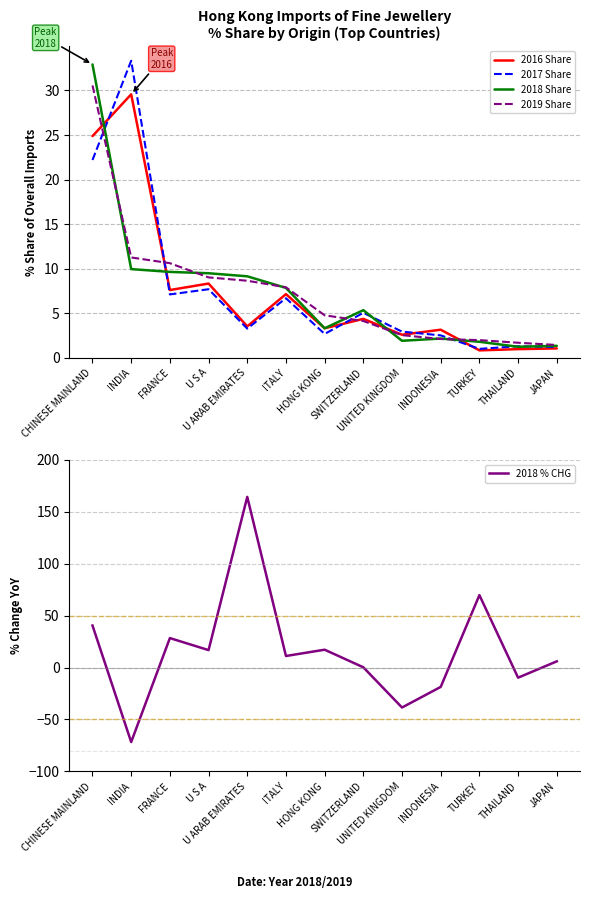

Which series changed the most between TURKEY and THAILAND?

2018 % CHG